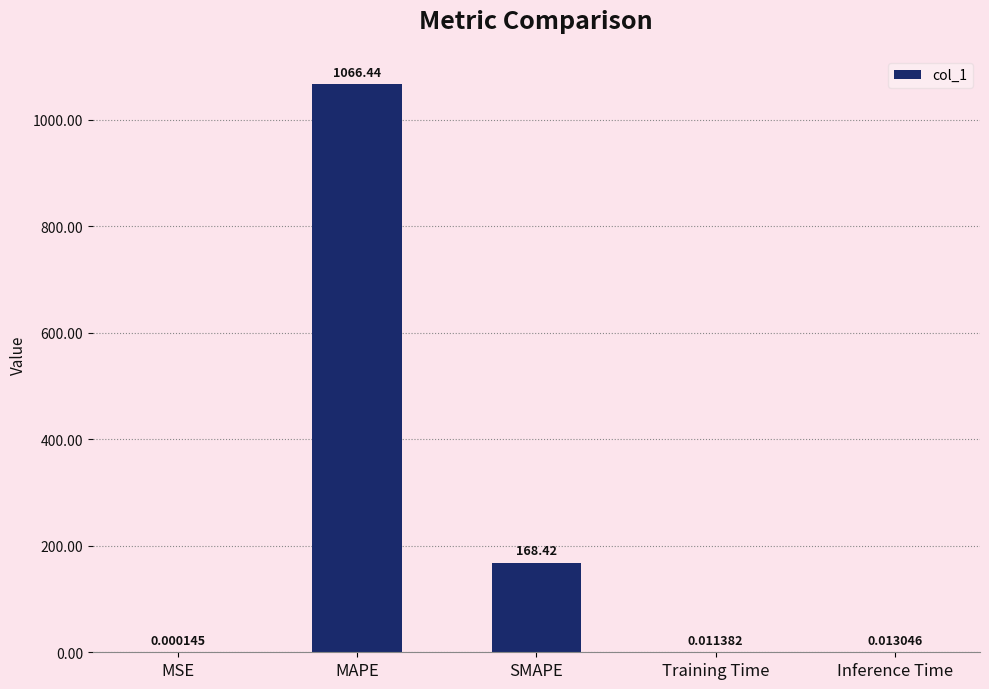

Where is the data nearest to the value 533?

SMAPE